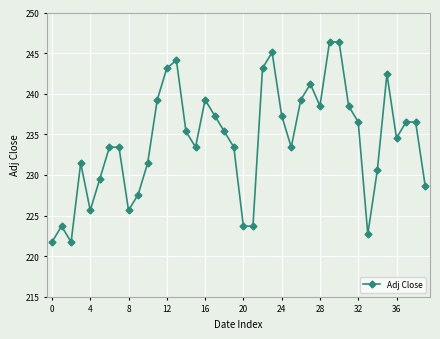

What is the value of the 40th point from the left?

228.6